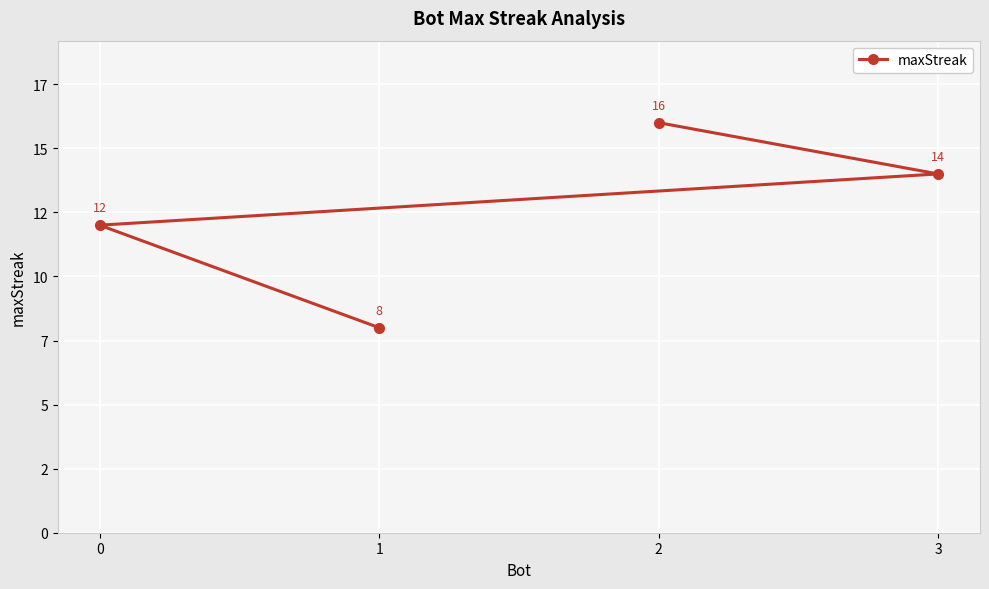

What is the change in value from 0 to 1?

-4